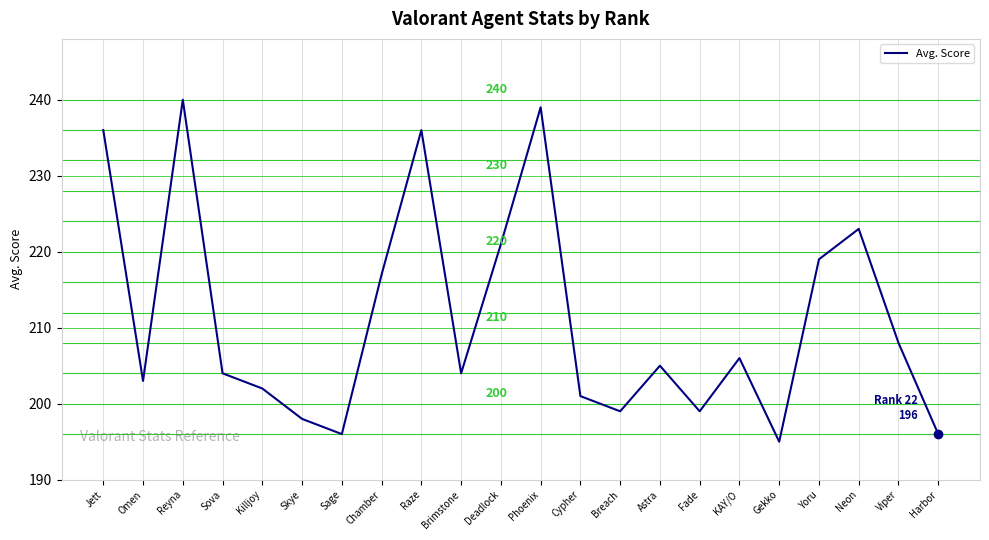

What is the minimum value shown in the chart?

195